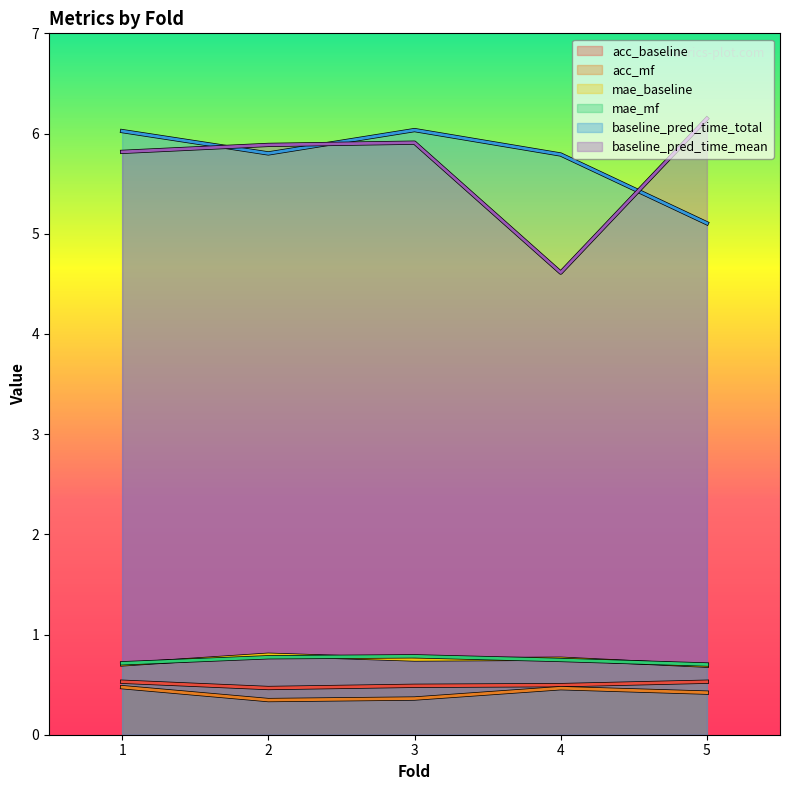

What is the maximum value for mae_mf?

0.8